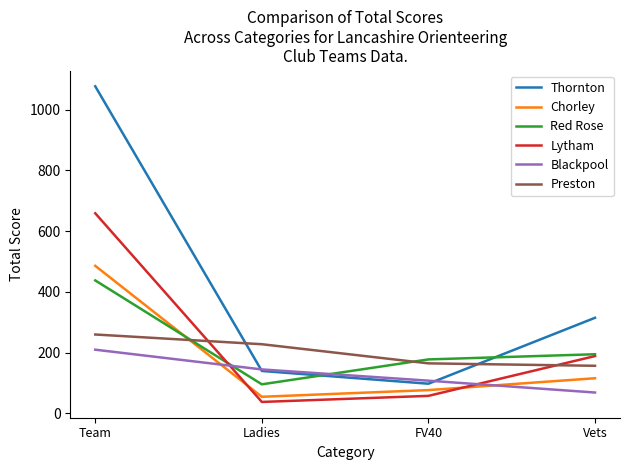

True or false: Preston has more than 2 interior local peaks.

False